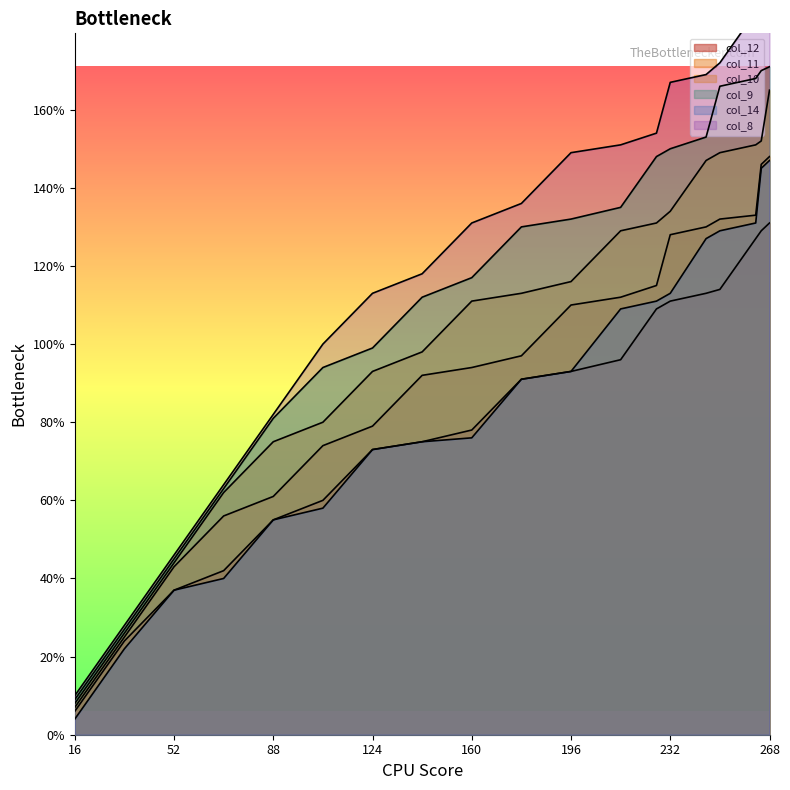

True or false: col_11 has more than 2 interior local peaks.

False